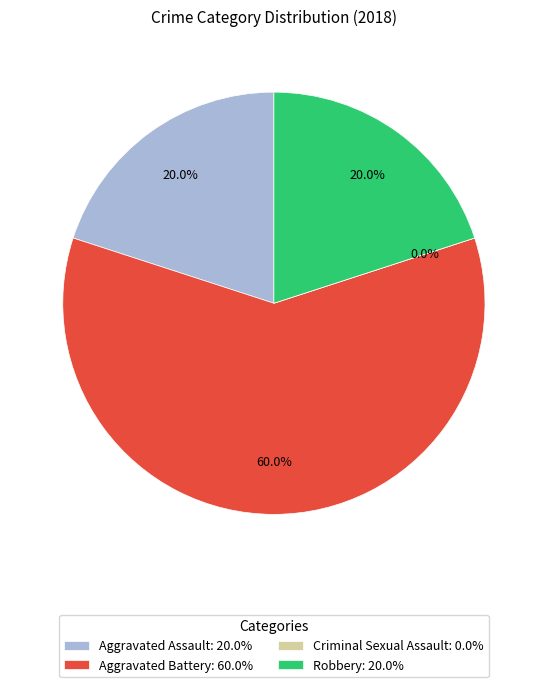

Approximately how many times larger is the value at Robbery compared to Aggravated Battery?

0.3